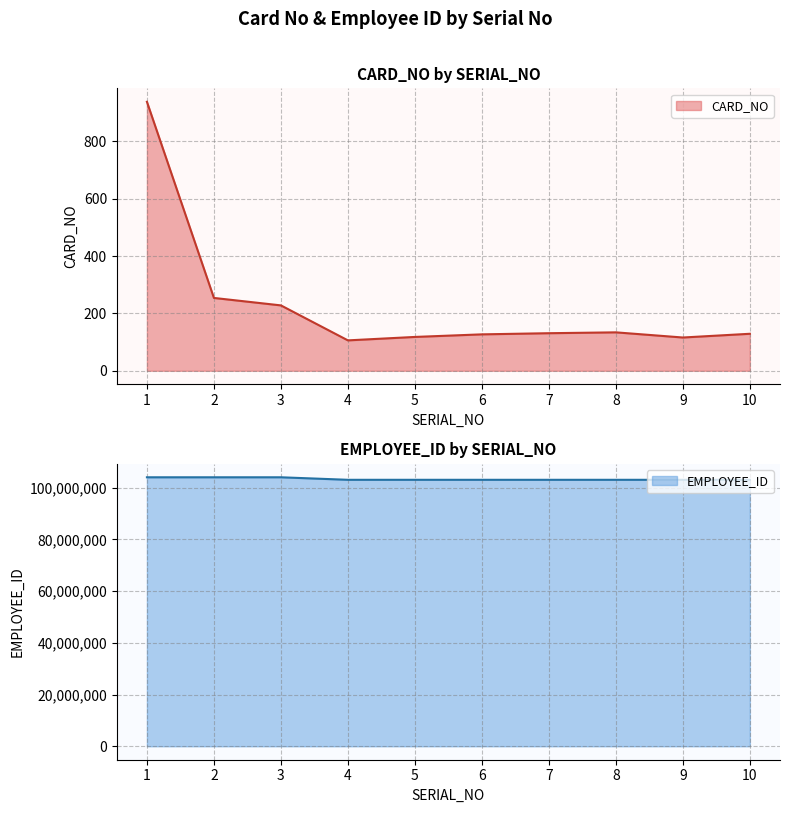

At which label is EMPLOYEE_ID closest to 103512967?

8